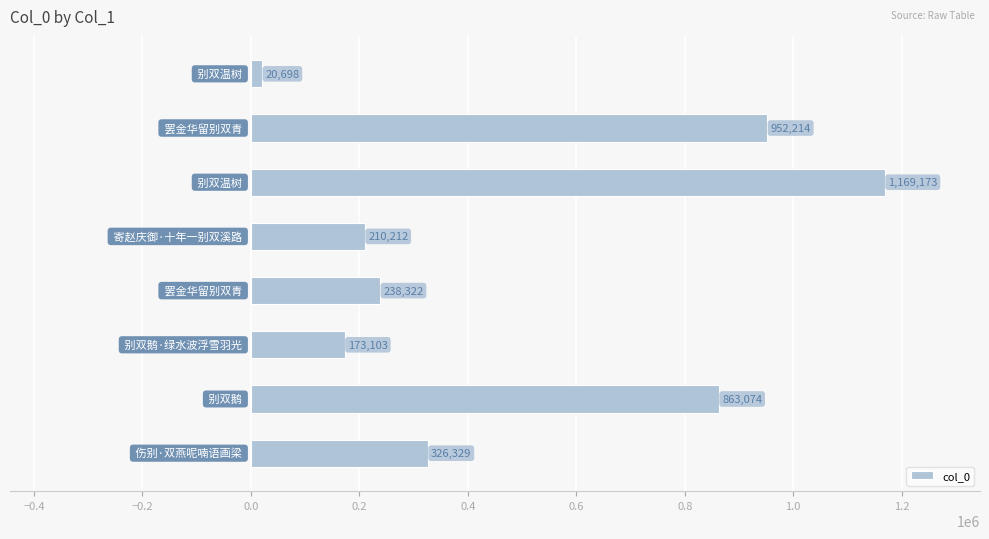

How many bars are there in total?

8